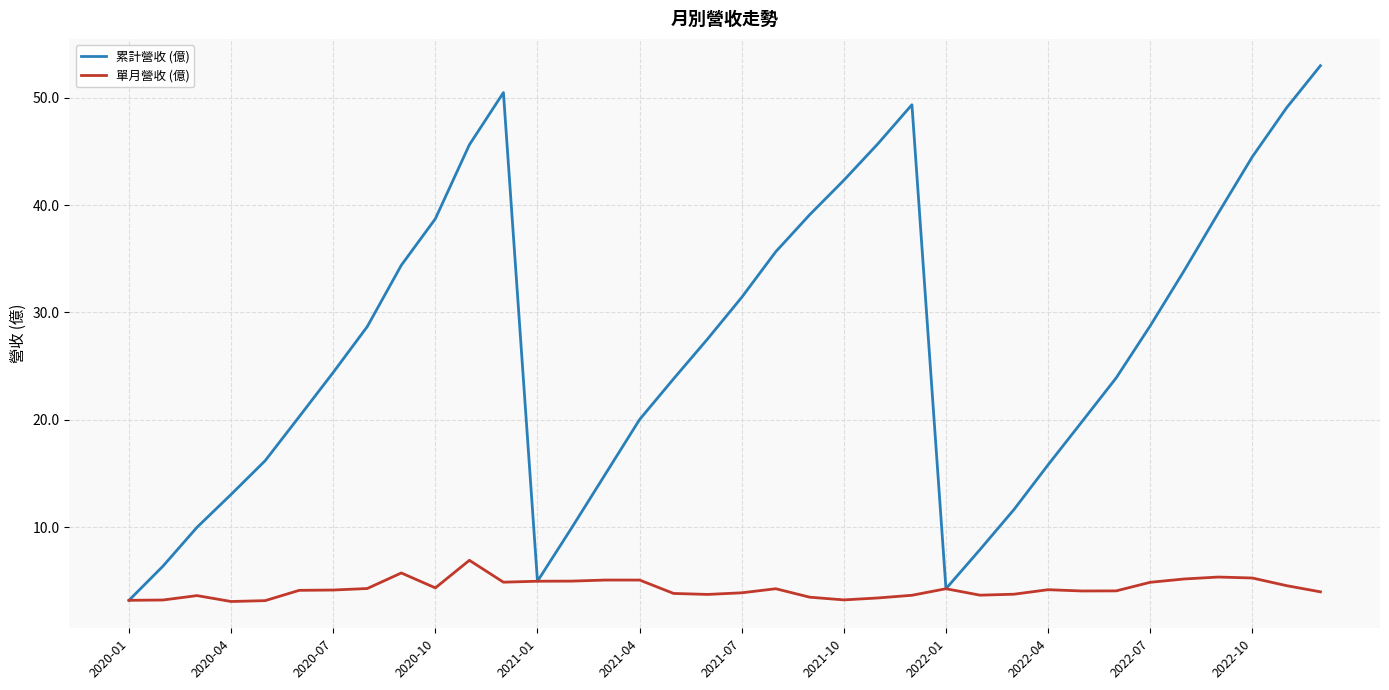

Which series has the largest total across all categories?

累計營收 (億)